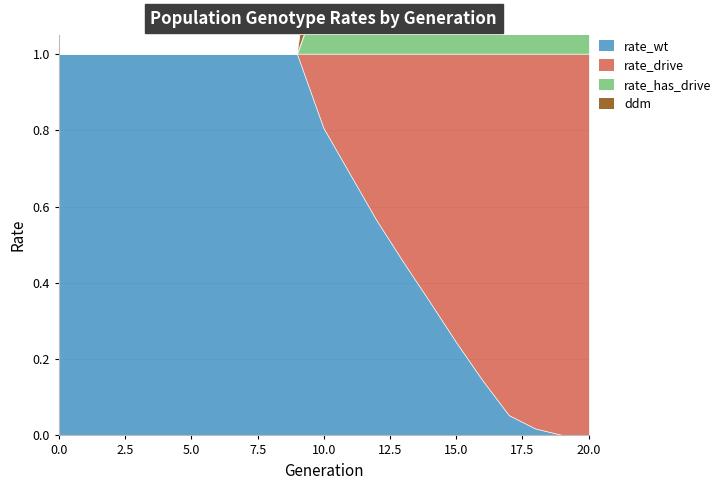

What is the value of the rate_wt point at the 12th from the left?

0.7